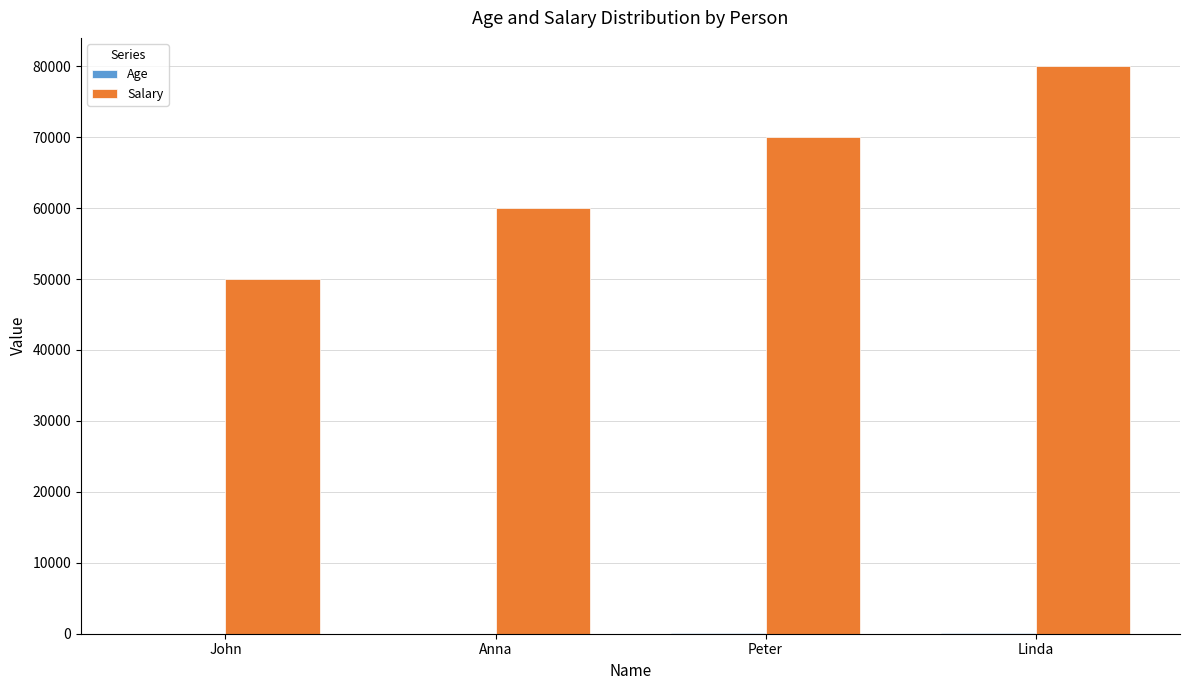

What is the greatest value displayed?

80000